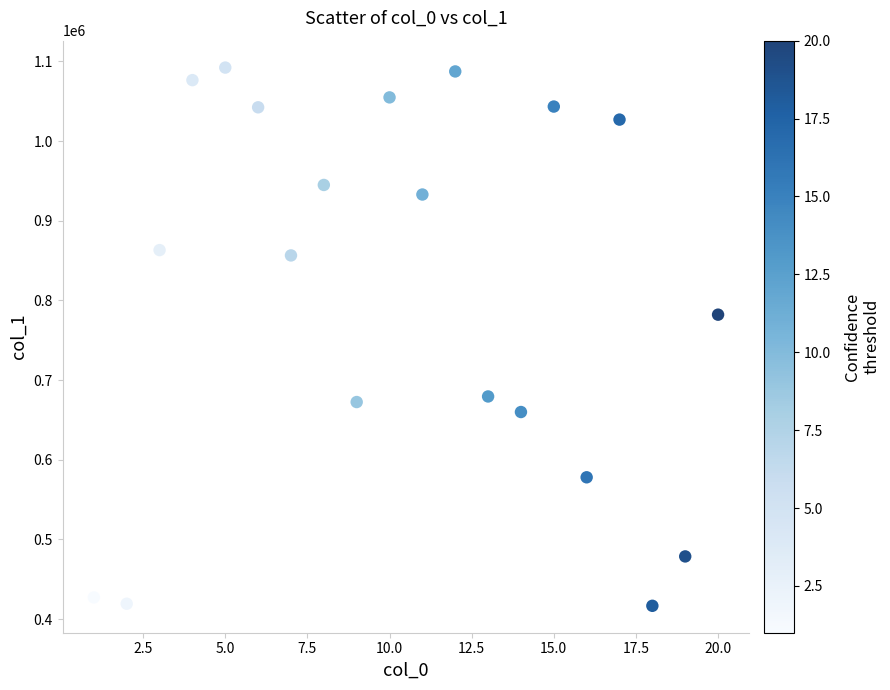

What Y value in the scatter plot is closest to 754410?

782061.6